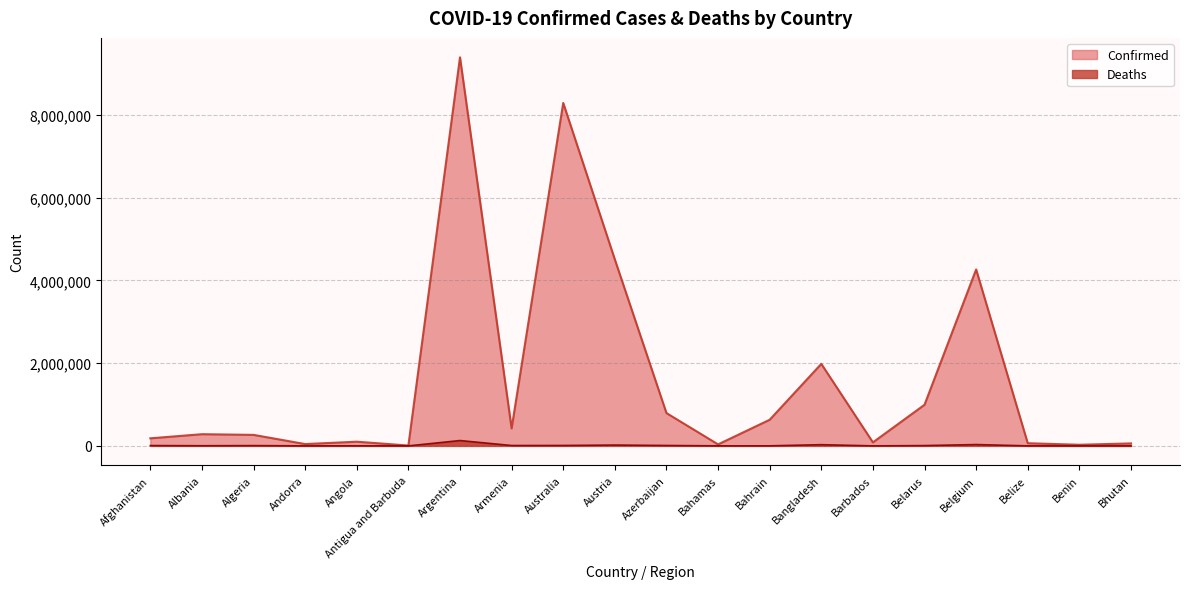

At which category does Deaths reach its first local valley?

Albania